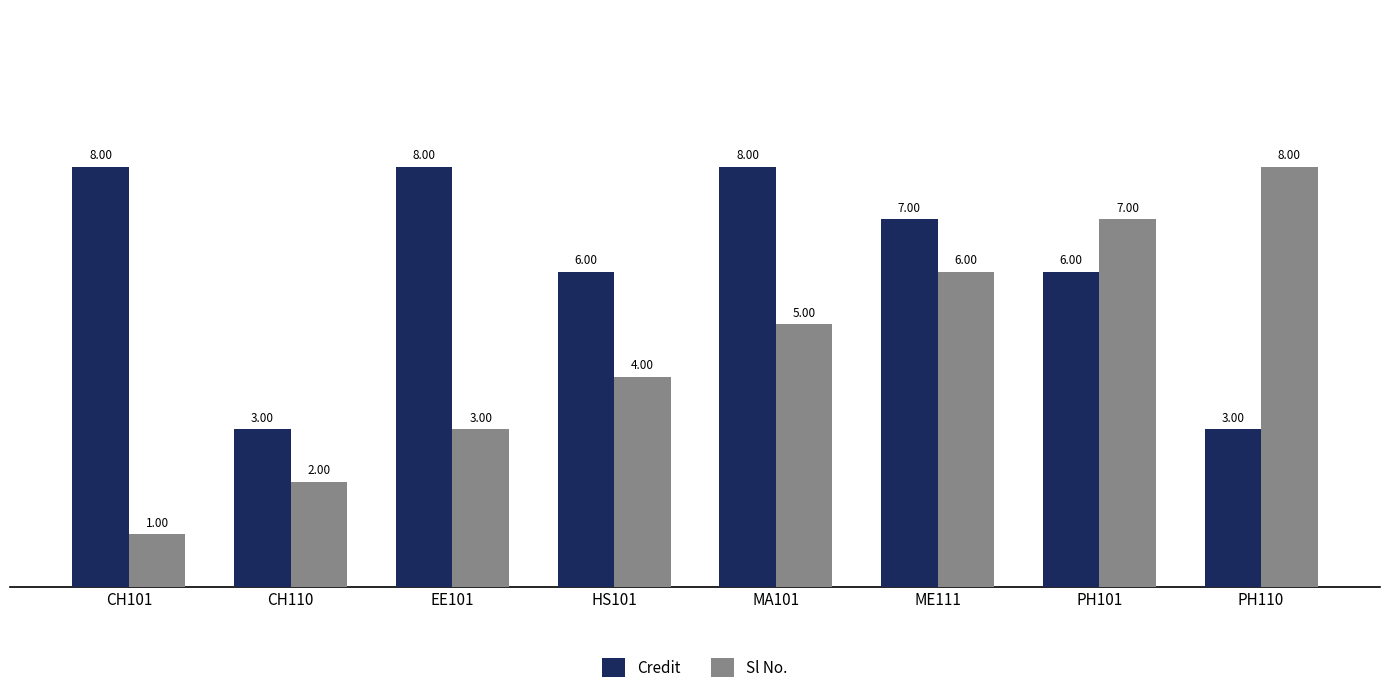

What is the sum of all Credit values?

49